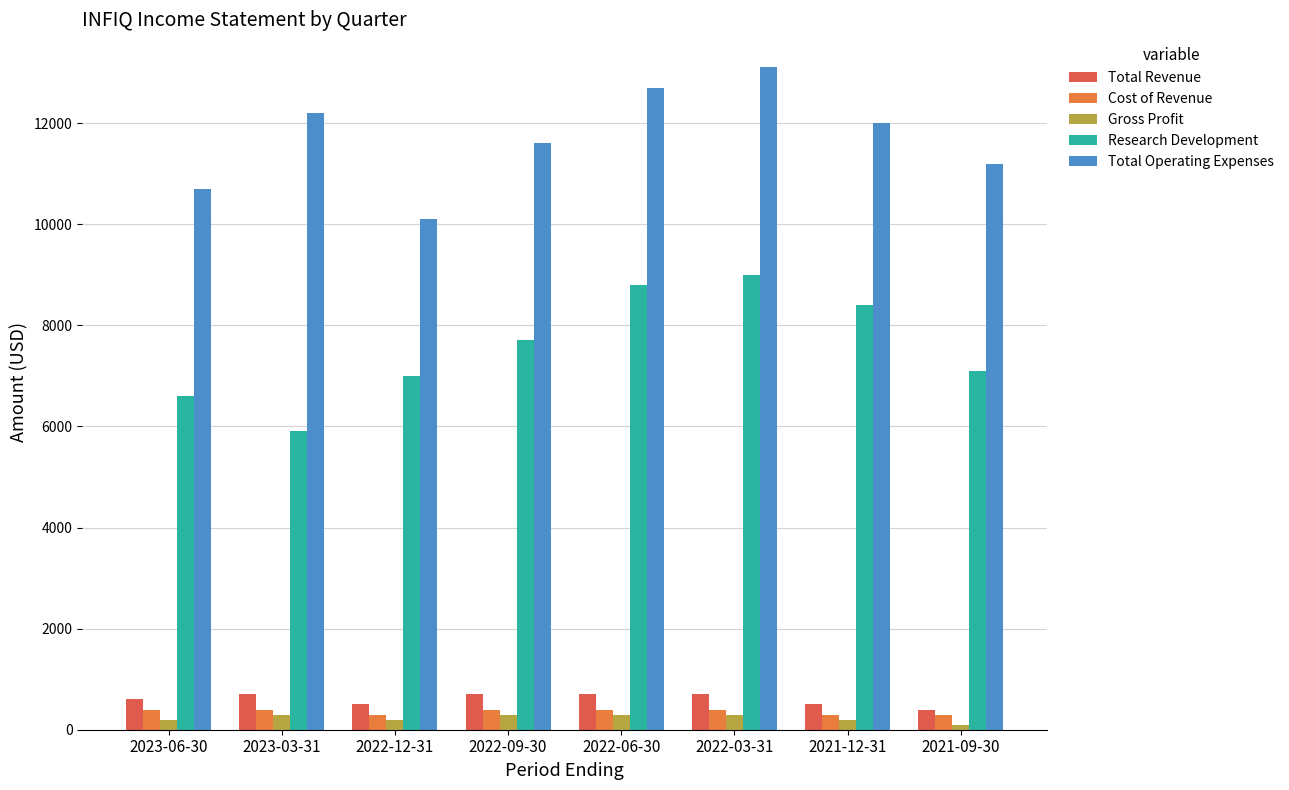

What position from the right is 2022-03-31?

3